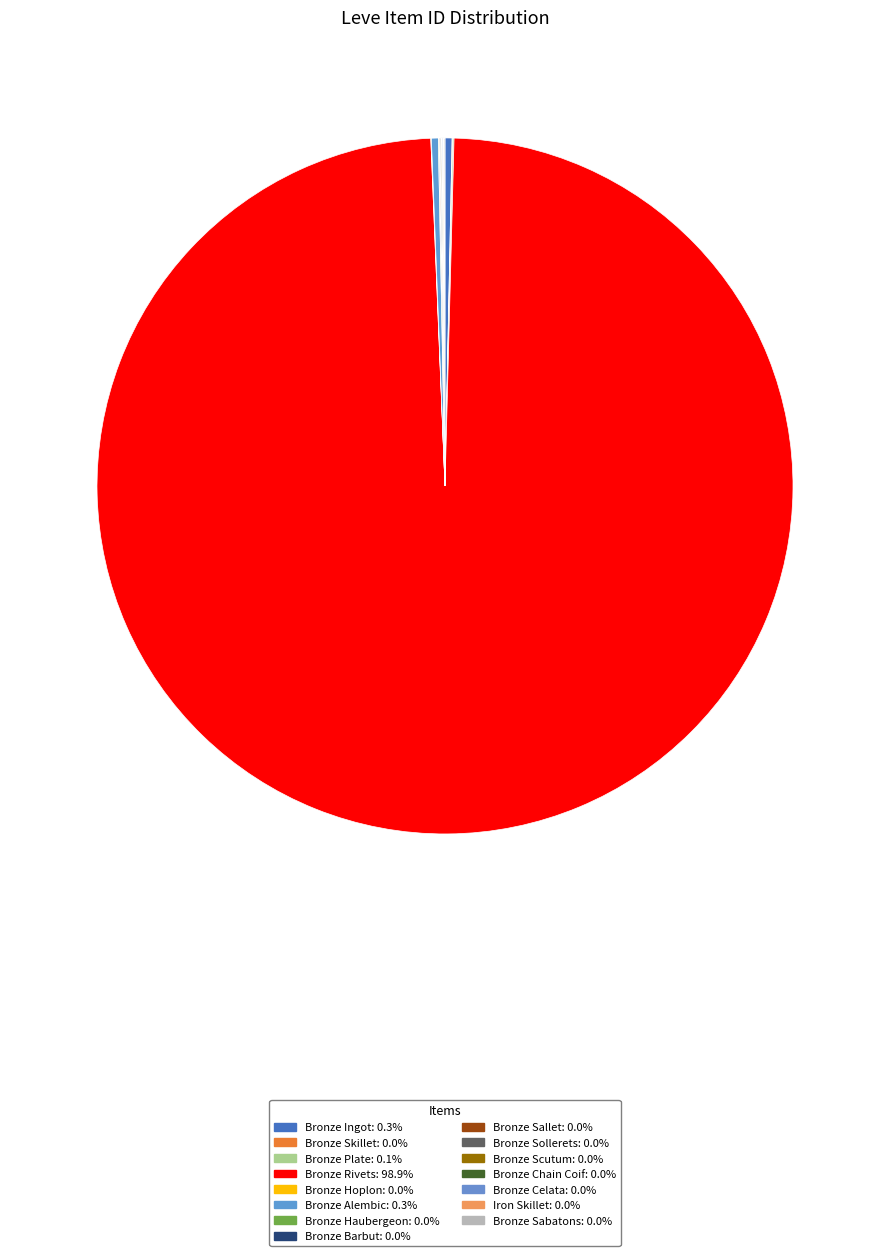

Rank the categories by value from highest to lowest.

Bronze Rivets, Bronze Ingot, Bronze Alembic, Bronze Plate, Bronze Sabatons, Bronze Sollerets, Bronze Haubergeon, Bronze Barbut, Bronze Celata, Bronze Sallet, Bronze Chain Coif, Iron Skillet, Bronze Skillet, Bronze Scutum, Bronze Hoplon